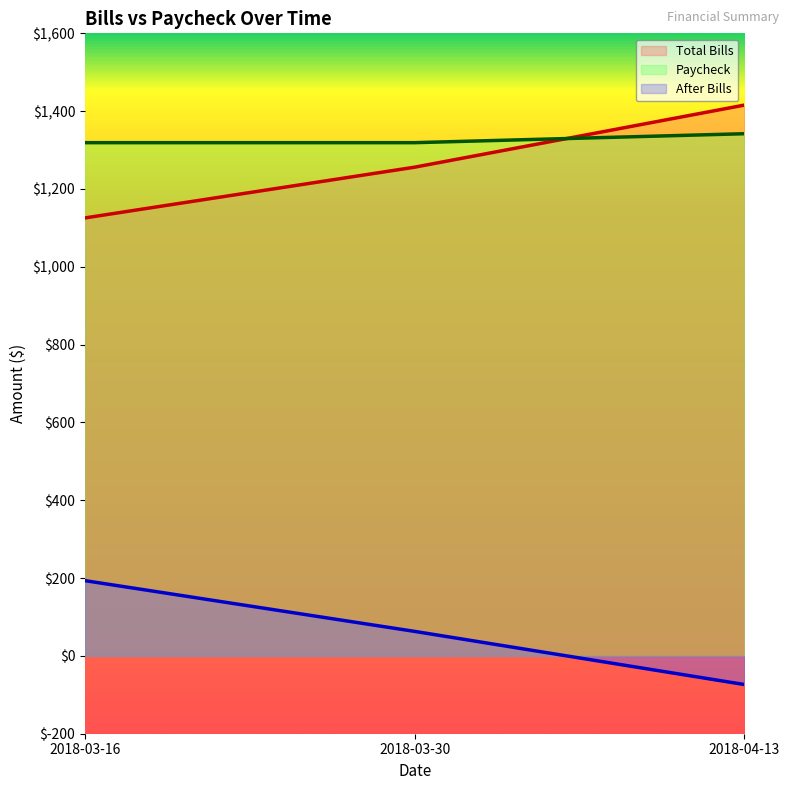

What is the average value of the After Bills series?

61.0